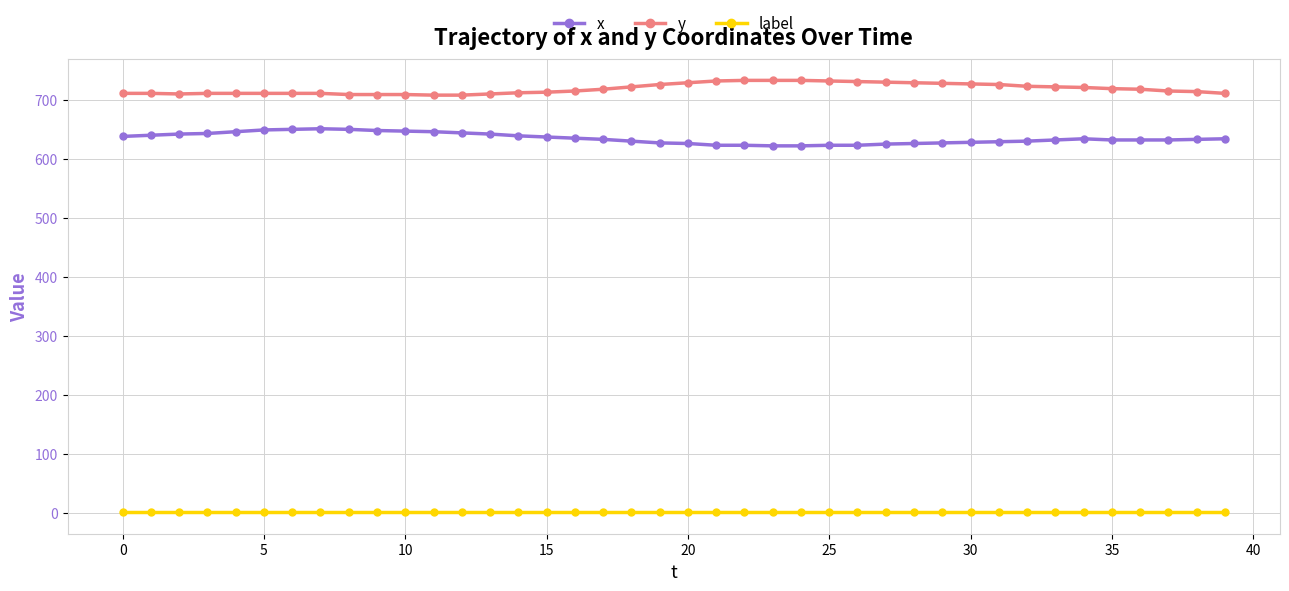

What are all the series names shown in the legend?

x, y, label